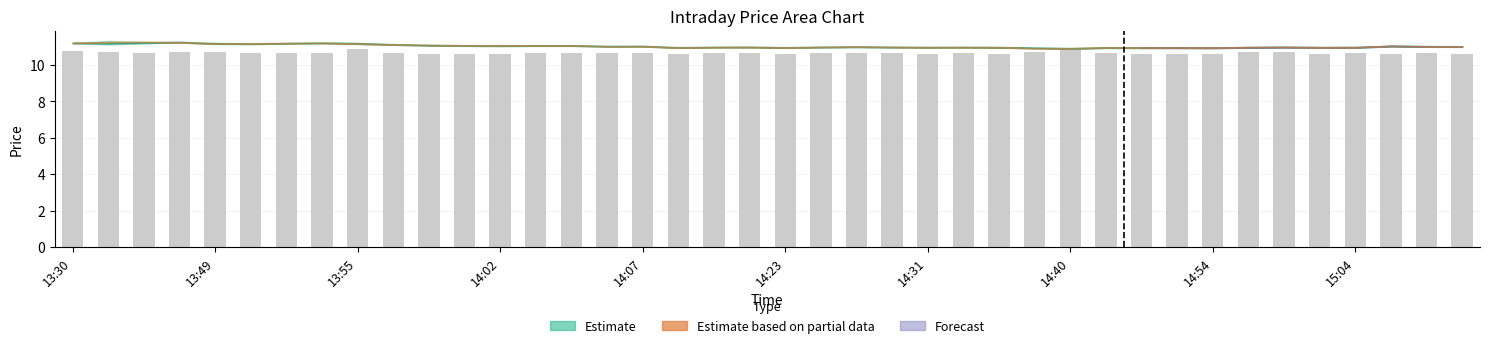

What is the value of the 39th bar from the left?

10.6